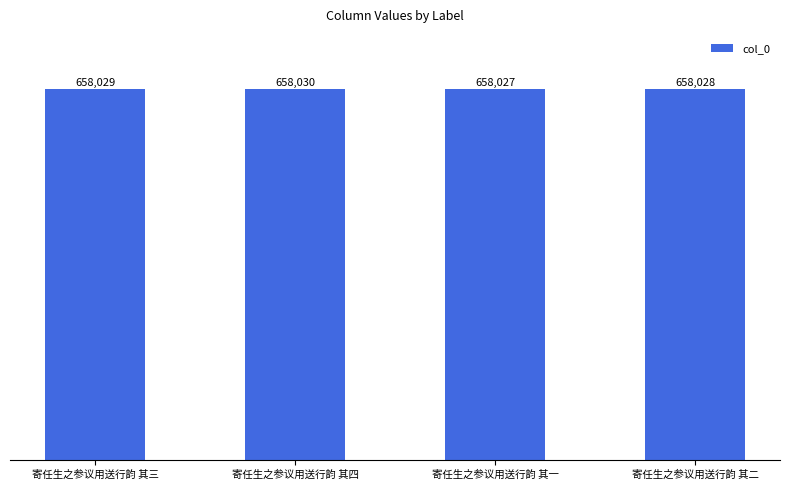

Reading left to right, transcribe all the data shown in this chart.

寄任生之参议用送行韵 其三=658029	寄任生之参议用送行韵 其四=658030	寄任生之参议用送行韵 其一=658027	寄任生之参议用送行韵 其二=658028